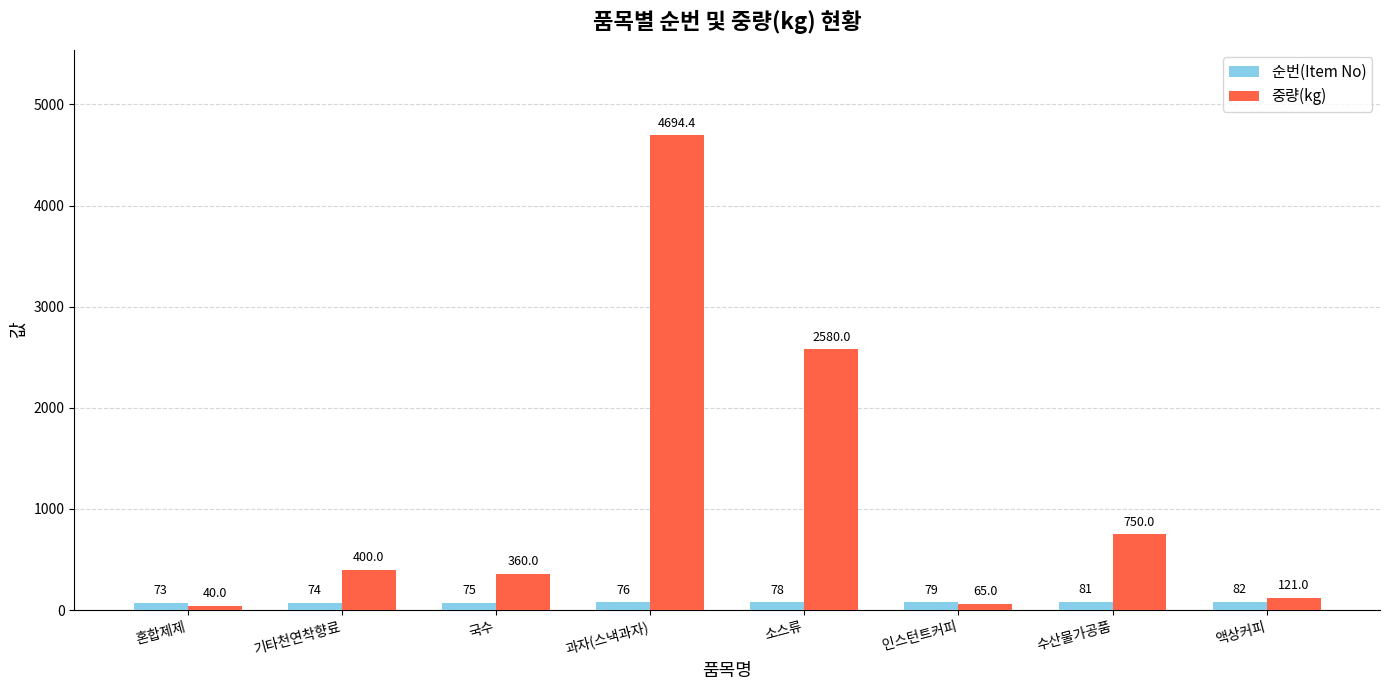

What is the minimum value shown in the chart?

40.0